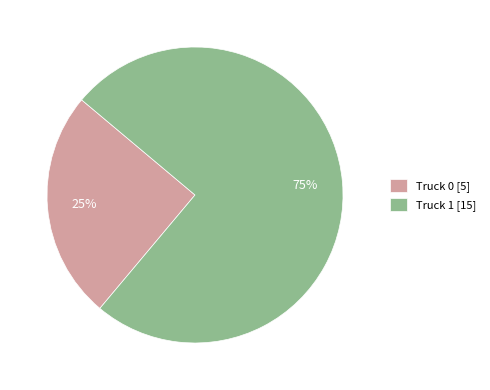

Is it true that Truck 1 is 75% of the pie?

True